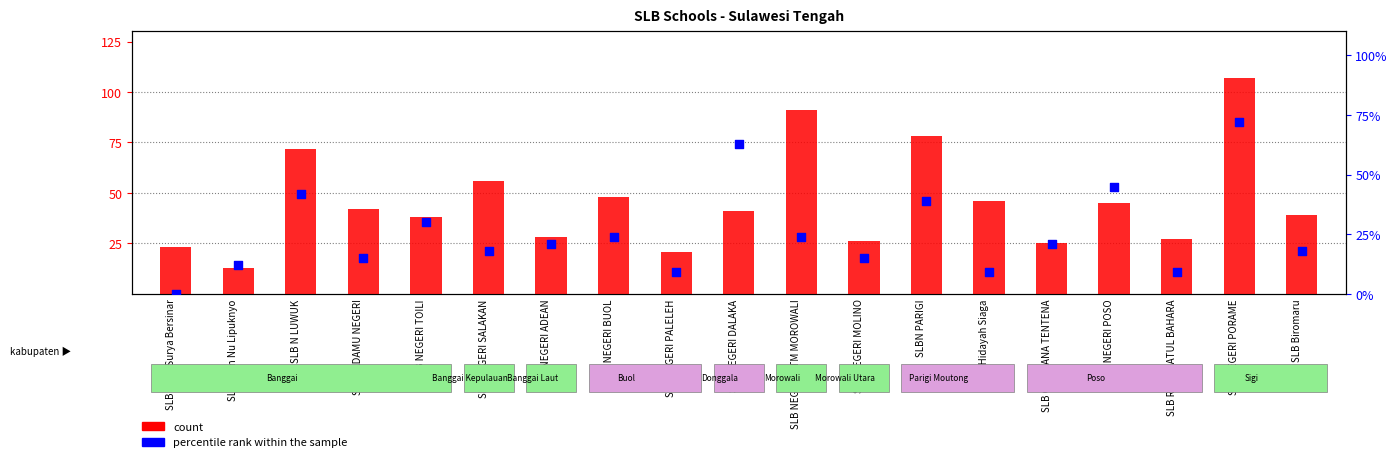

Is the value of count at SLB N LUWUK greater than the value of percentile rank within the sample at SLB NEGERI DALAKA?

Yes